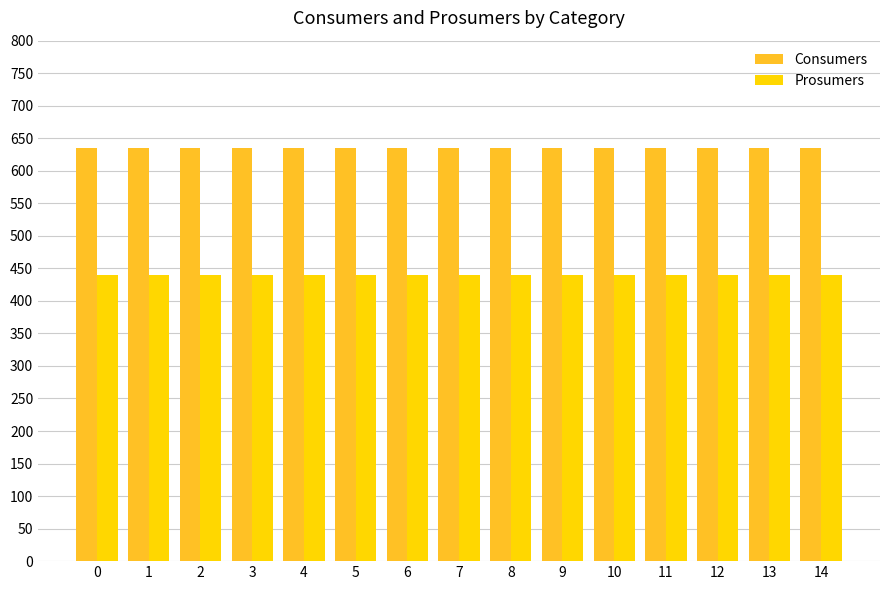

Reading right to left, transcribe all the data shown in this chart.

Consumers: 14=635	13=635	12=635	11=635	10=635	9=635	8=635	7=635	6=635	5=635	4=635	3=635	2=635	1=635	0=635
Prosumers: 14=440	13=440	12=440	11=440	10=440	9=440	8=440	7=440	6=440	5=440	4=440	3=440	2=440	1=440	0=440